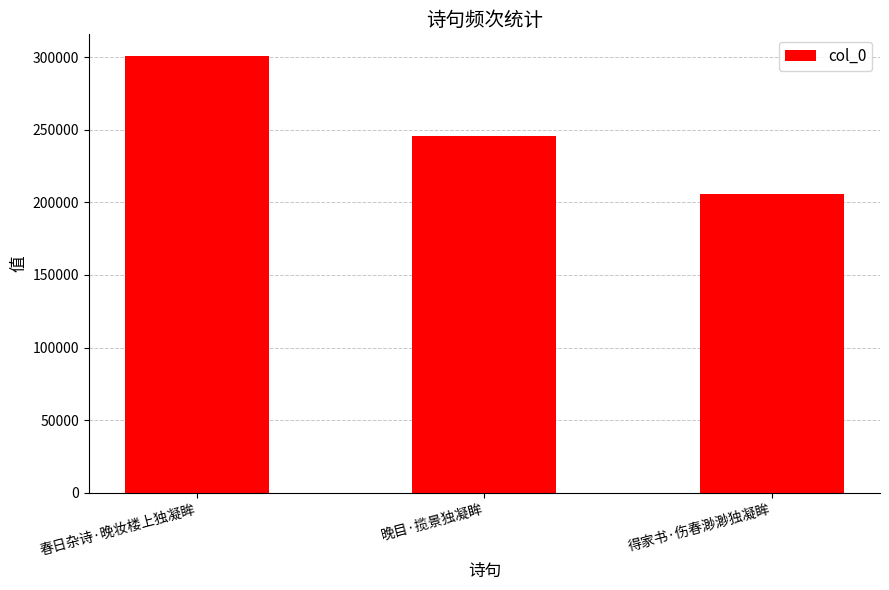

Reading left to right, list all the values displayed in this chart.

春日杂诗·晚妆楼上独凝眸=300757	晚目·揽景独凝眸=245542	得家书·伤春渺渺独凝眸=206068